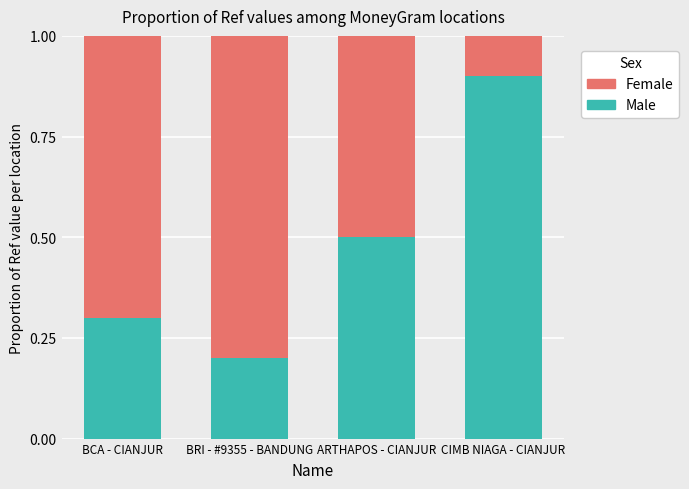

Does the chart contain stacked bars?

Yes